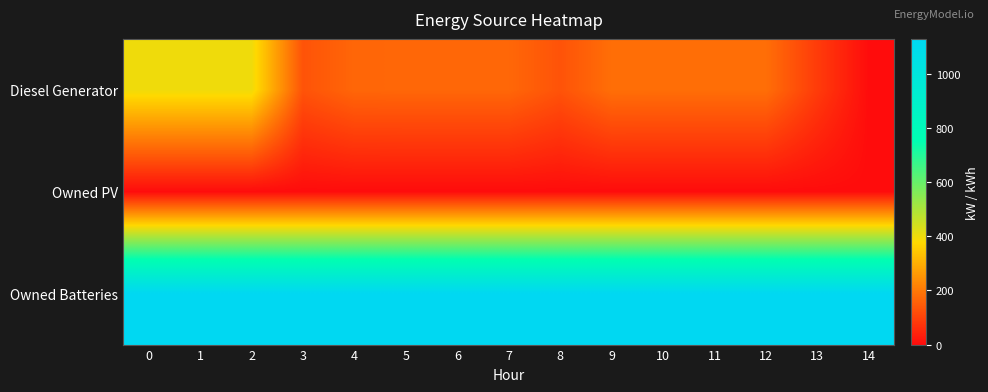

Between 0 and 9, which series saw the biggest shift?

Diesel Generator